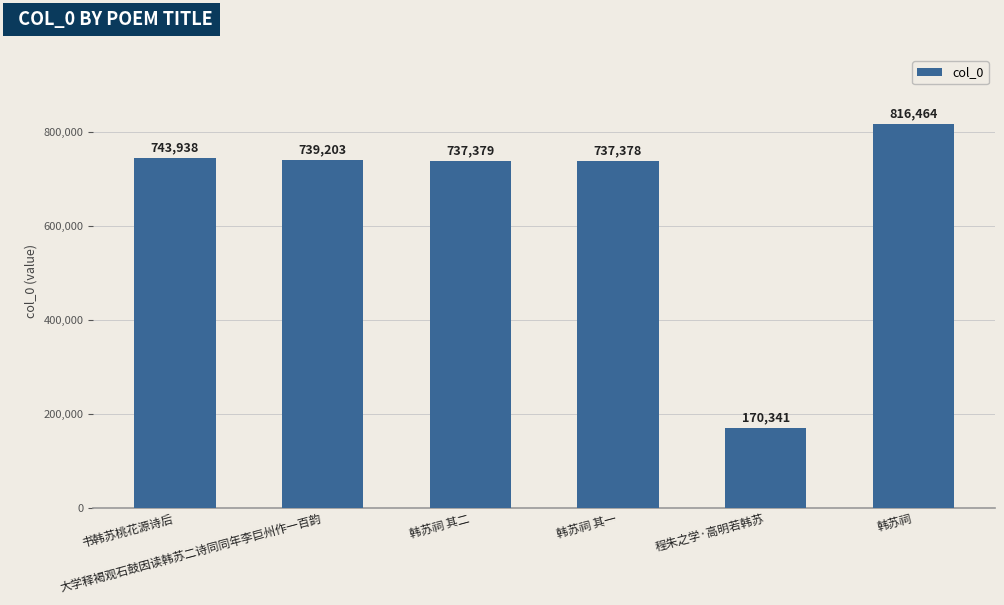

Which category has the highest value across all series?

韩苏祠